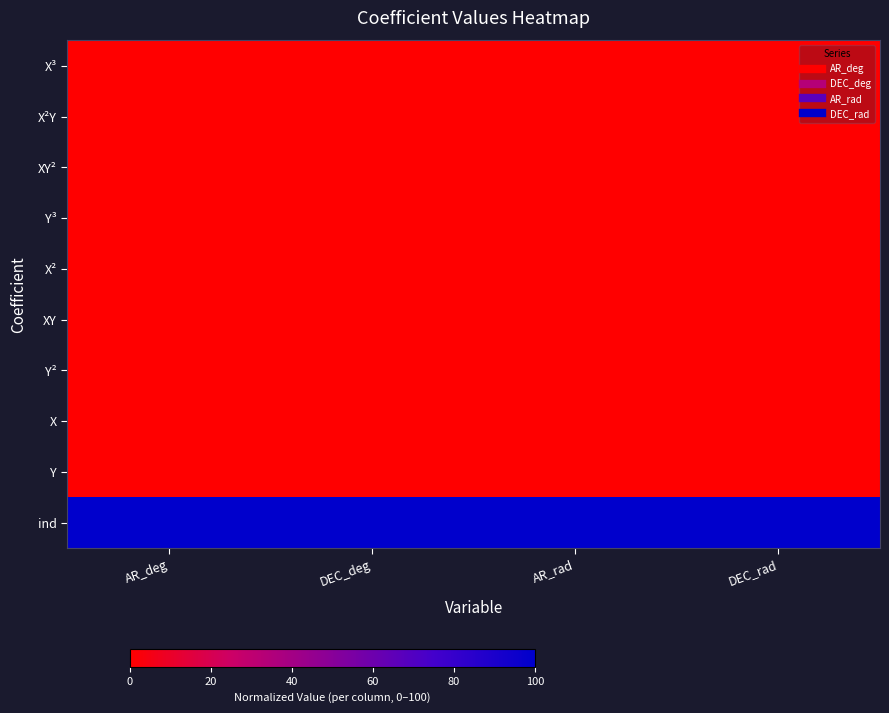

Reading left to right, transcribe all the data shown in this chart.

X³: AR_deg=0.0	DEC_deg=0.0	AR_rad=0.0	DEC_rad=0.0
X²Y: AR_deg=0.0	DEC_deg=0.0	AR_rad=0.0	DEC_rad=0.0
XY²: AR_deg=0.0	DEC_deg=0.0	AR_rad=0.0	DEC_rad=0.0
Y³: AR_deg=0.0	DEC_deg=0.0	AR_rad=0.0	DEC_rad=0.0
X²: AR_deg=0.0	DEC_deg=0.0	AR_rad=0.0	DEC_rad=0.0
XY: AR_deg=0.0	DEC_deg=0.0	AR_rad=0.0	DEC_rad=0.0
Y²: AR_deg=0.0	DEC_deg=0.0	AR_rad=0.0	DEC_rad=0.0
X: AR_deg=0.0	DEC_deg=0.0	AR_rad=0.0	DEC_rad=0.0
Y: AR_deg=0.0	DEC_deg=0.0	AR_rad=0.0	DEC_rad=0.0
ind: AR_deg=100.0	DEC_deg=100.0	AR_rad=100.0	DEC_rad=100.0